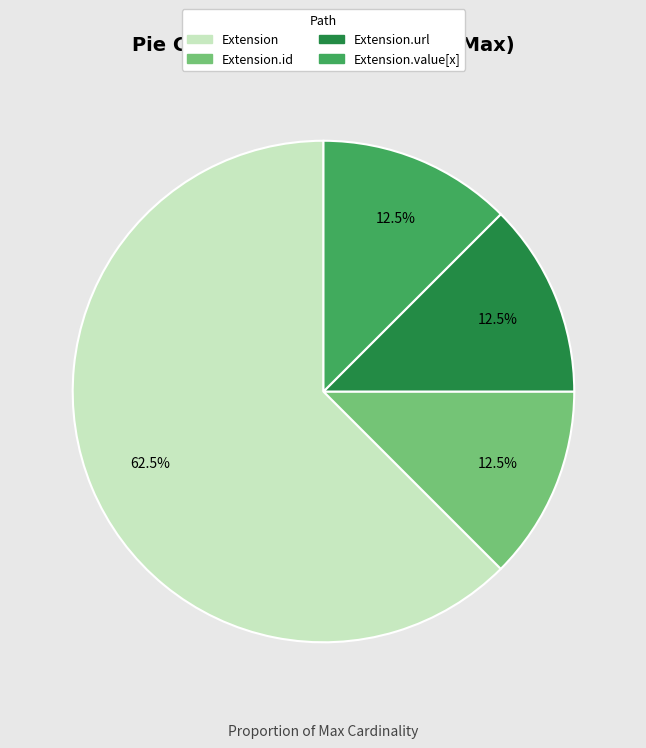

How many segments does this pie chart have?

4